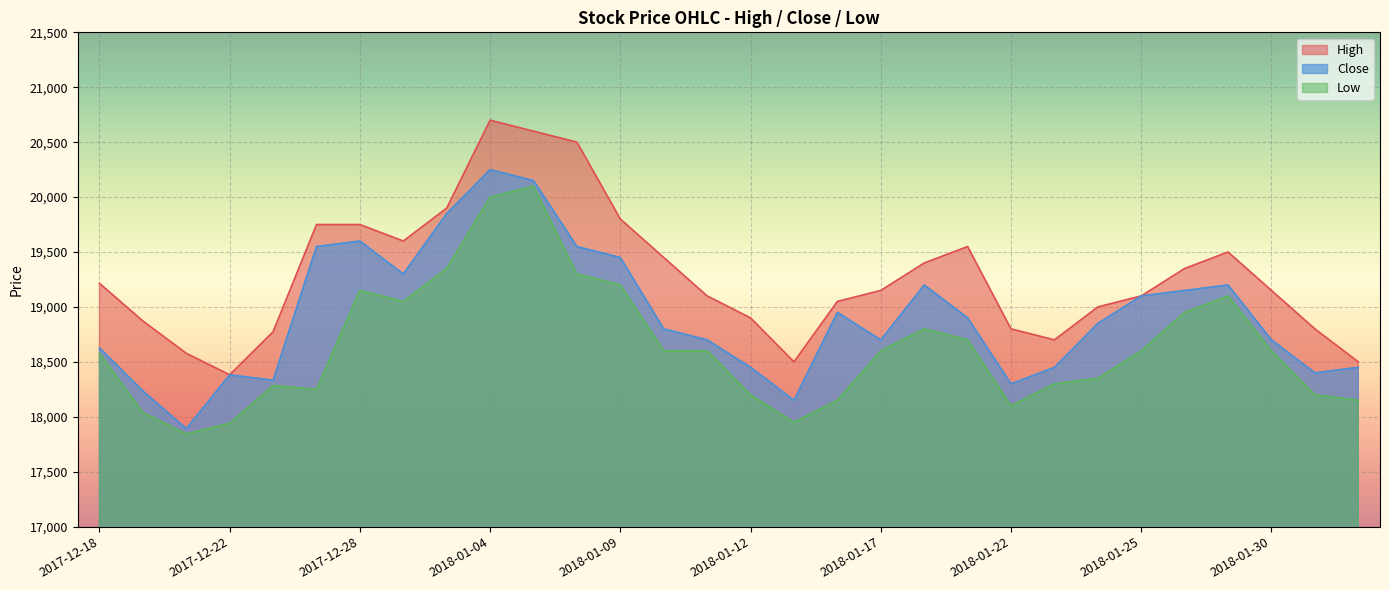

How many lines are shown in the chart?

3